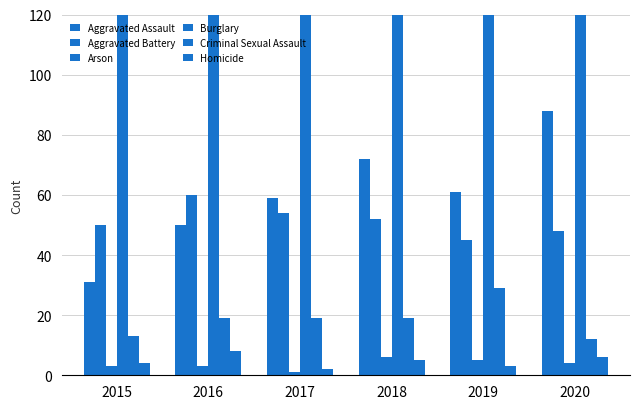

Are the bars horizontal?

No